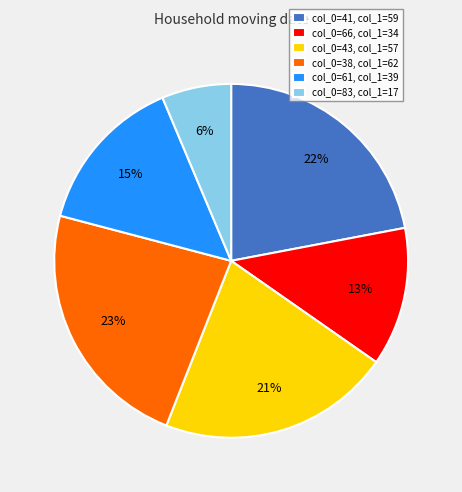

Do col_0=83, col_1=17 and col_0=43, col_1=57 together represent more than half of the pie?

No